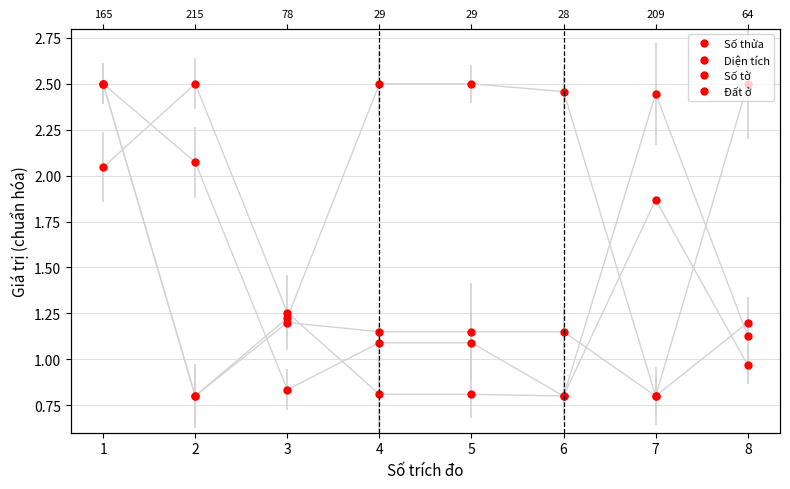

What is the value of the Đất ở point at the 1st from the left?

2.5